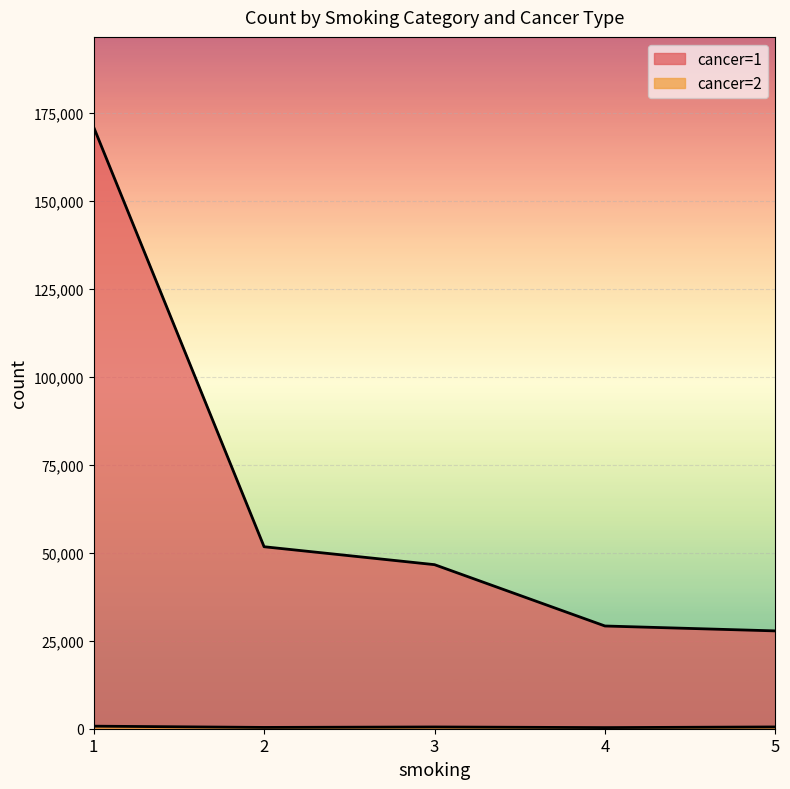

What is the greatest value displayed?

170867